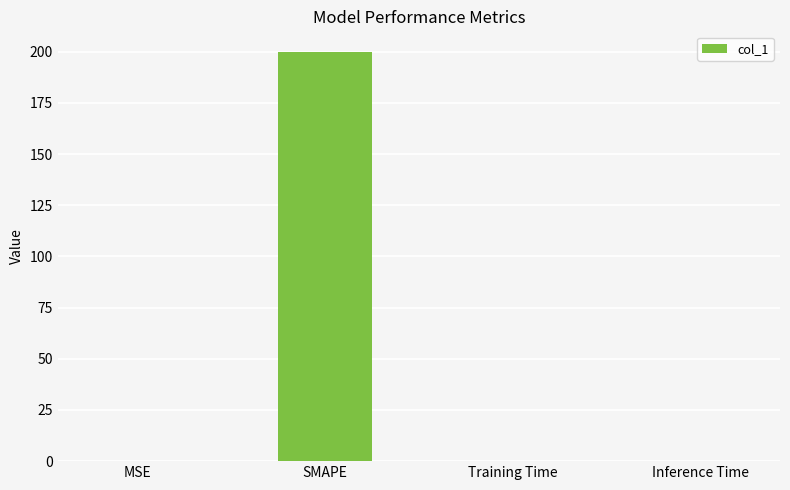

Between SMAPE and MSE, which is larger?

SMAPE